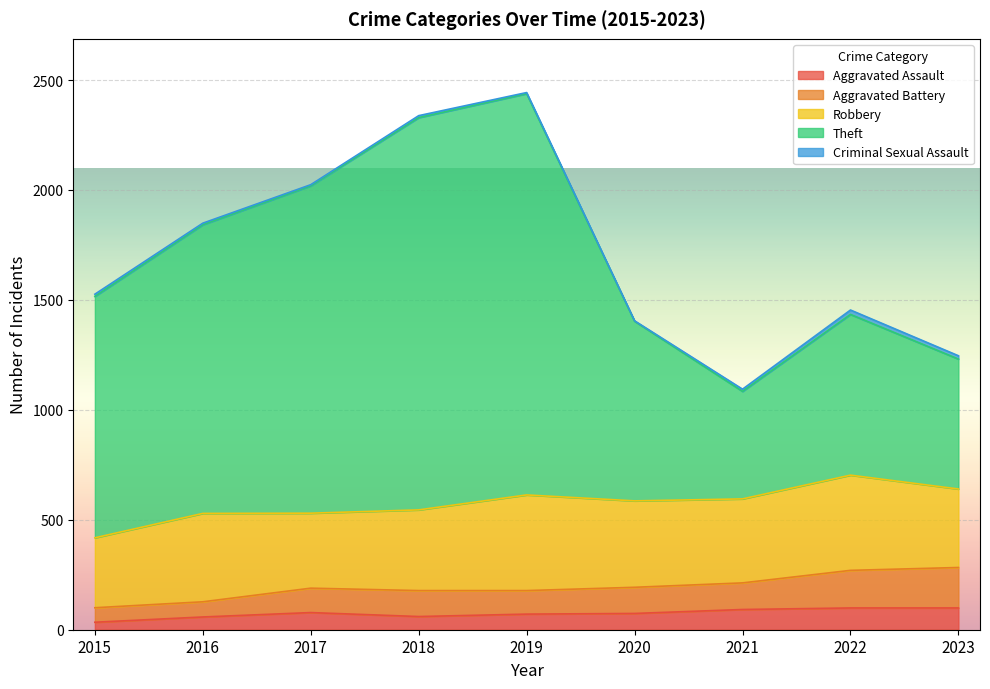

True or false: Aggravated Assault has a value of 92 at 2021.

True